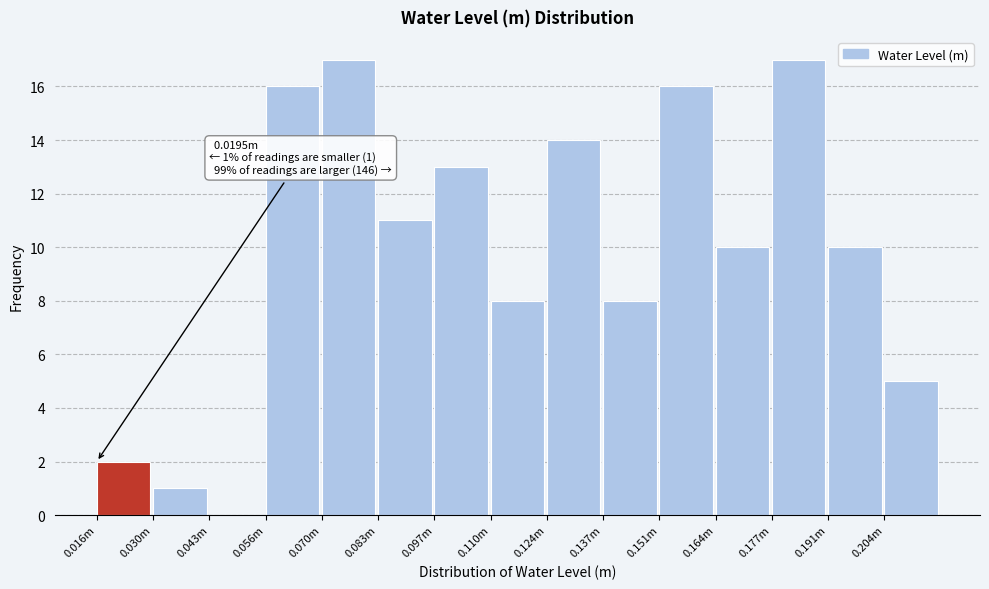

Reading left to right, extract all data points from this chart.

0.016m=2	0.030m=1	0.043m=0	0.056m=16	0.070m=17	0.083m=11	0.097m=13	0.110m=8	0.124m=14	0.137m=8	0.151m=16	0.164m=10	0.177m=17	0.191m=10	0.204m=5